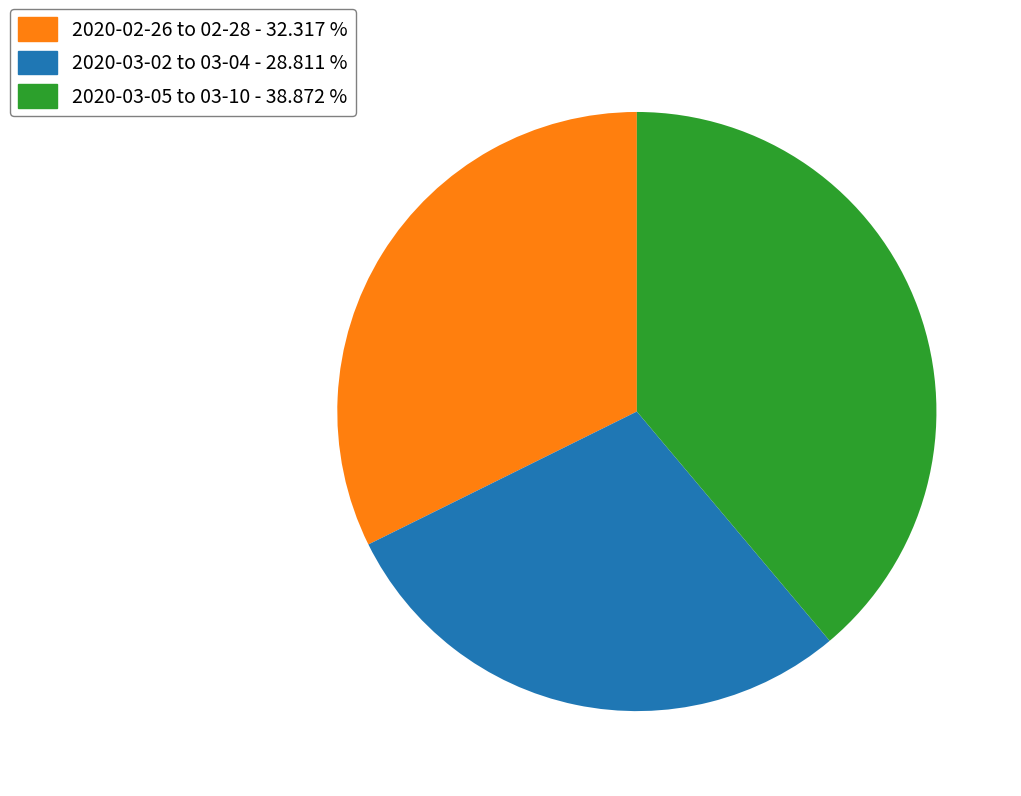

Does any single category account for the majority?

No